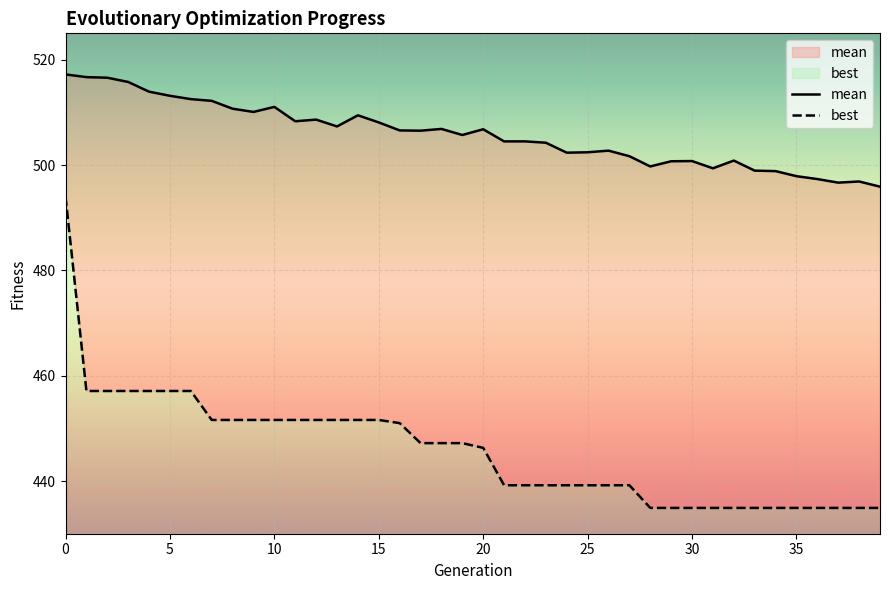

True or false: mean and best intersect in this chart.

False